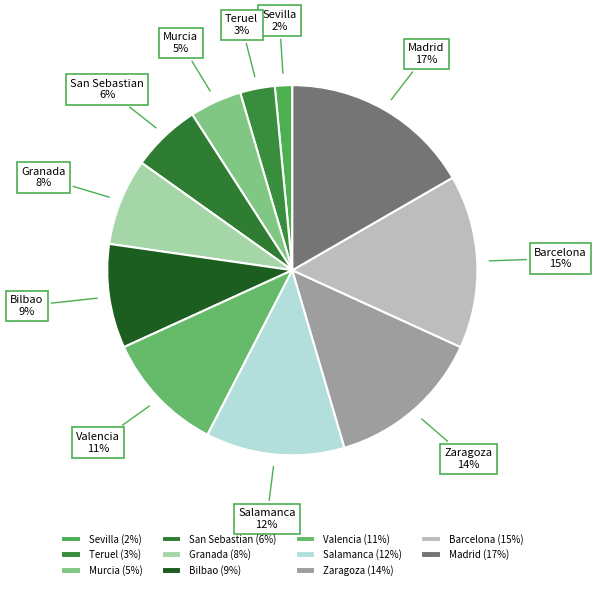

To the nearest percent, what is the average slice percentage?

9%